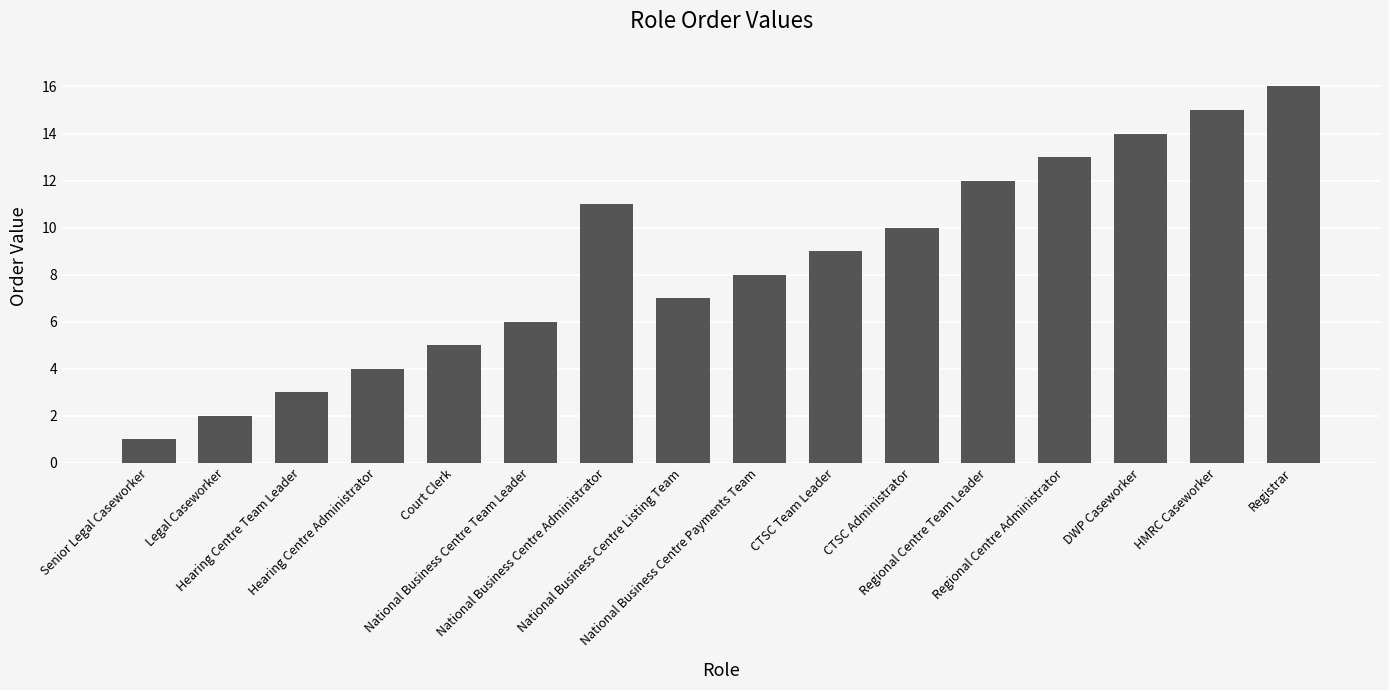

What is the value of the 16th bar from the left?

16